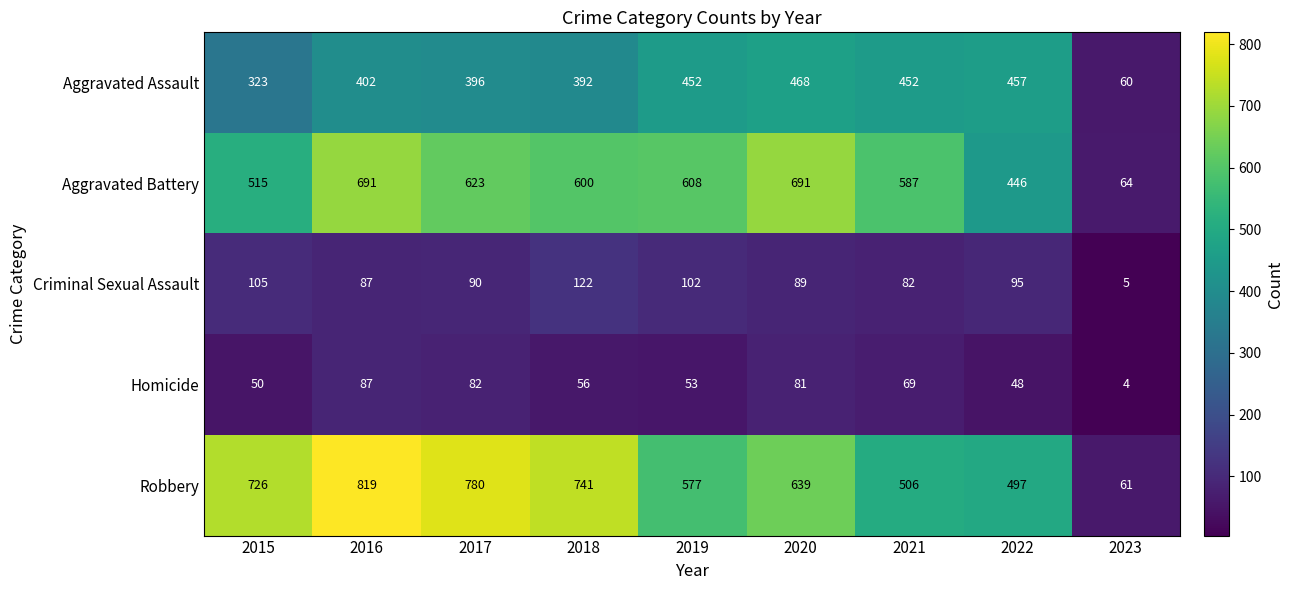

What is the smallest value displayed?

4